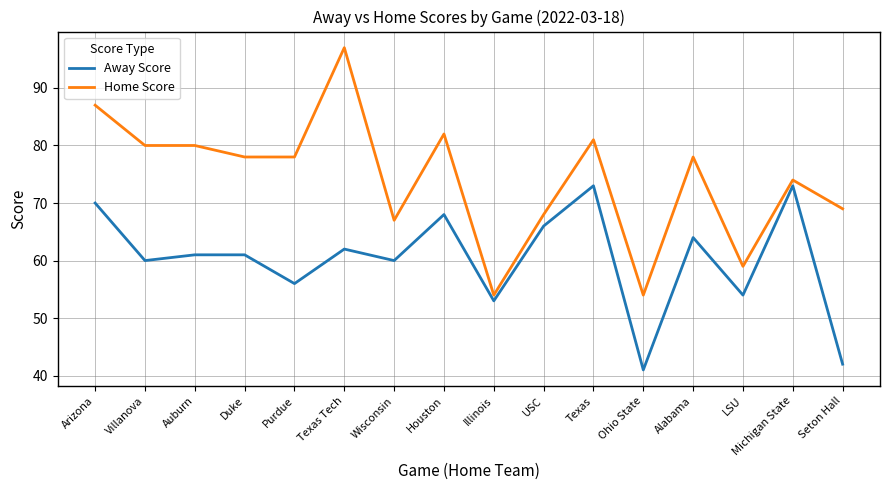

The value of Home Score at Purdue is 78. True or false?

True